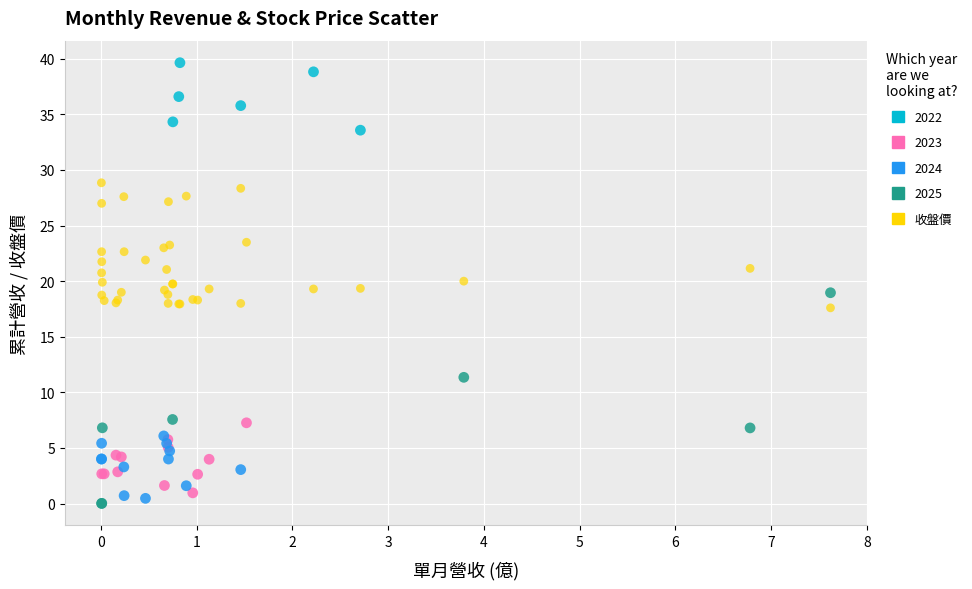

Which series reaches the maximum Y coordinate?

2022